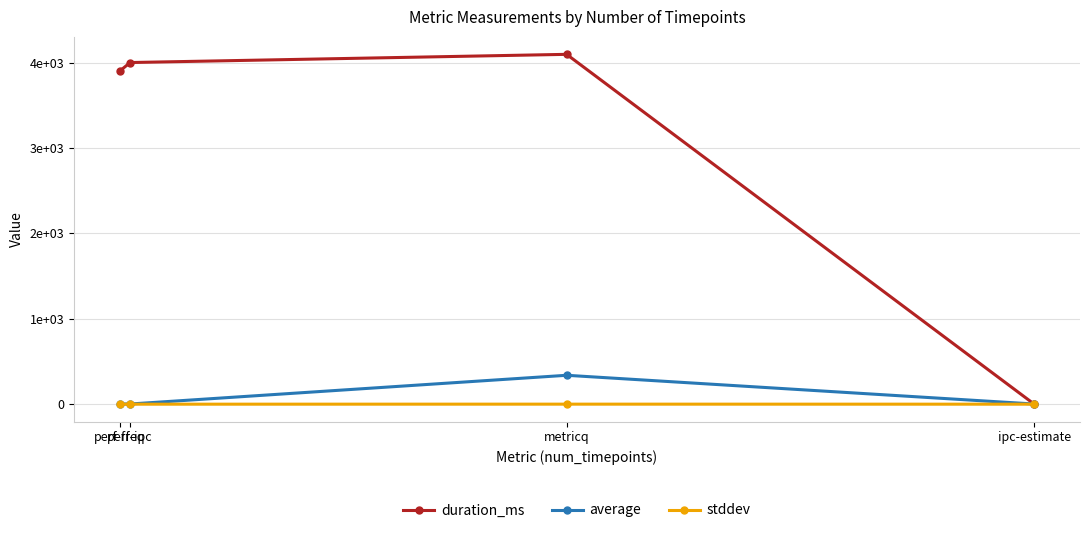

Reading left to right, transcribe all the data shown in this chart.

duration_ms: perf-freq=3902.0	perf-ipc=4002.0	metricq=4098.0	ipc-estimate=0.0
average: perf-freq=2.2	perf-ipc=2.0	metricq=338.6	ipc-estimate=1.7
stddev: perf-freq=0.0	perf-ipc=0.0	metricq=0.4	ipc-estimate=0.0